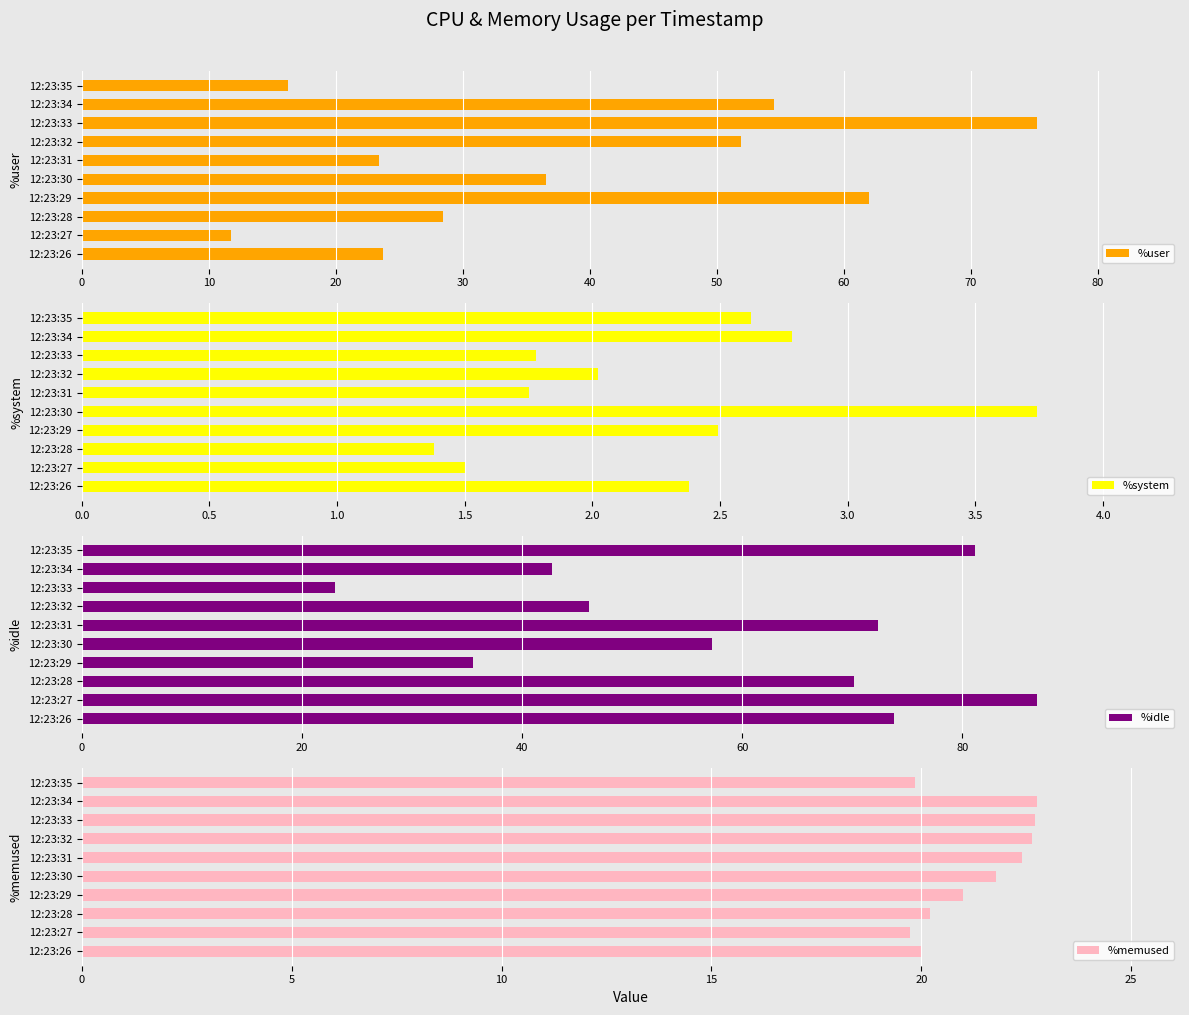

Are the bars horizontal?

Yes